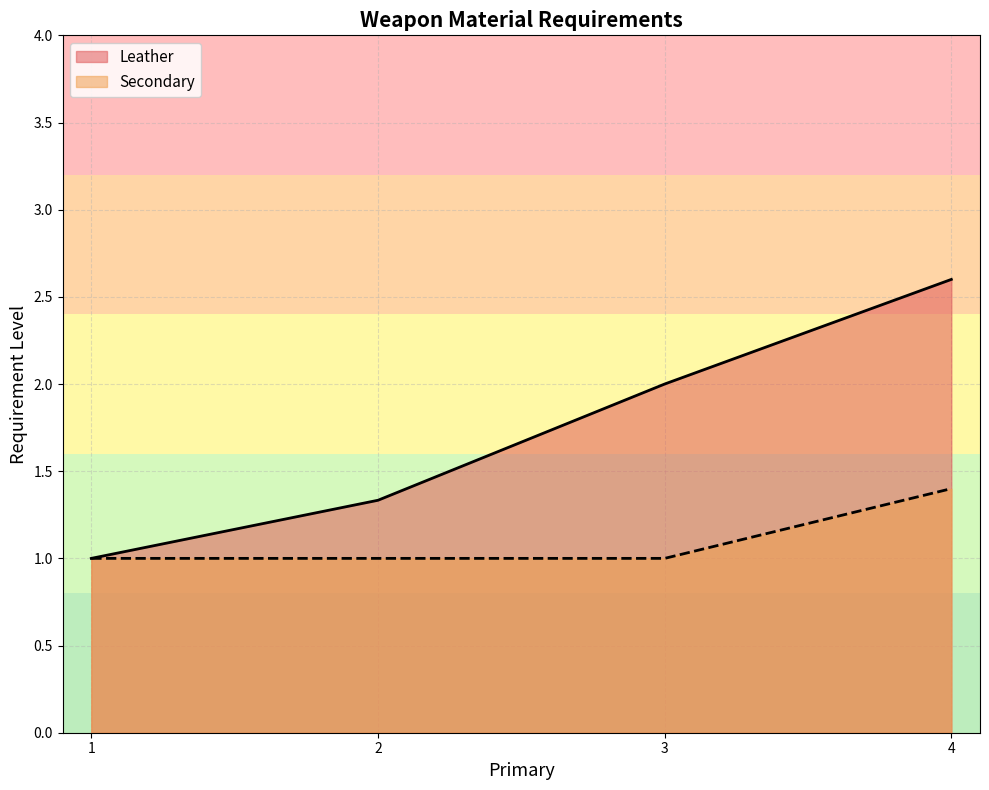

How many lines are shown in the chart?

2